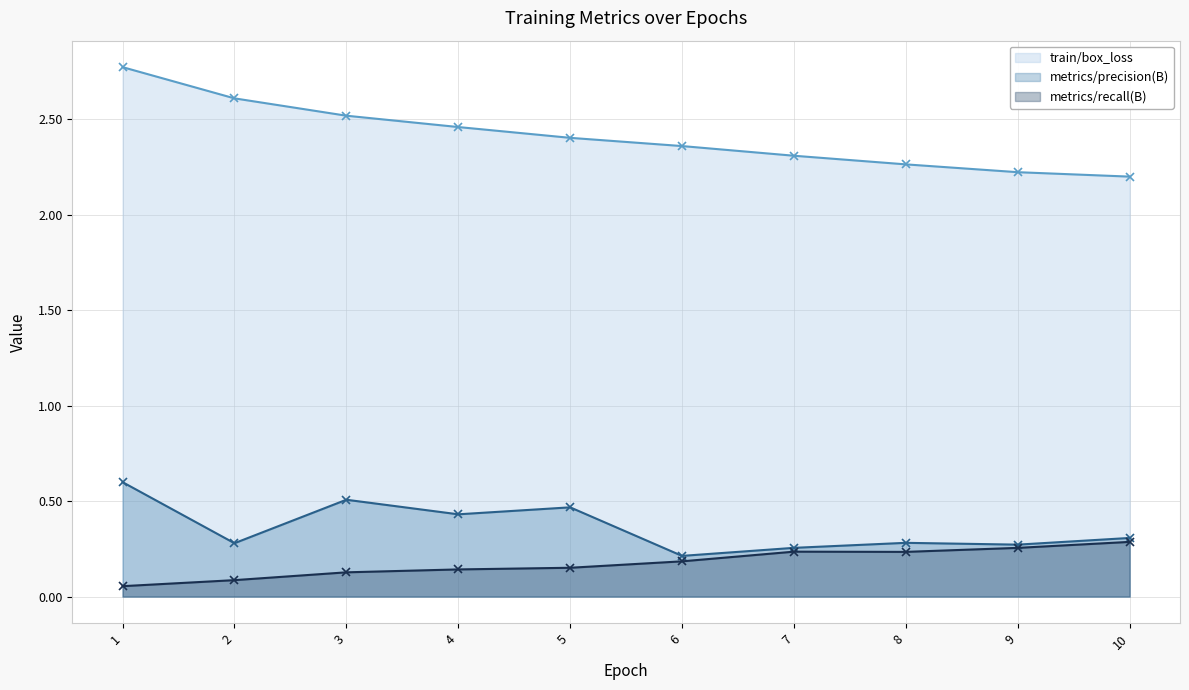

At how many categories does at least one series exceed 1?

10